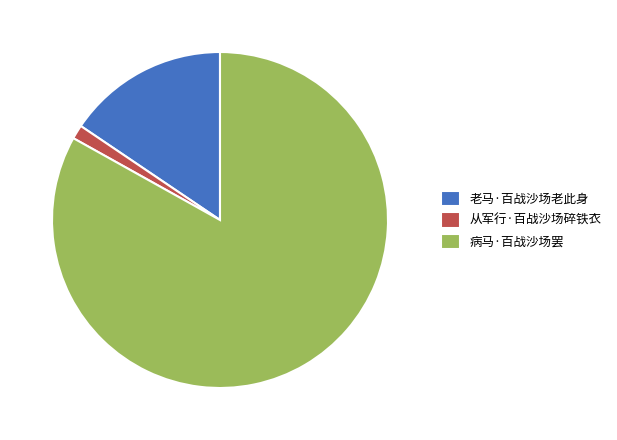

Which slice is the smallest?

从军行·百战沙场碎铁衣